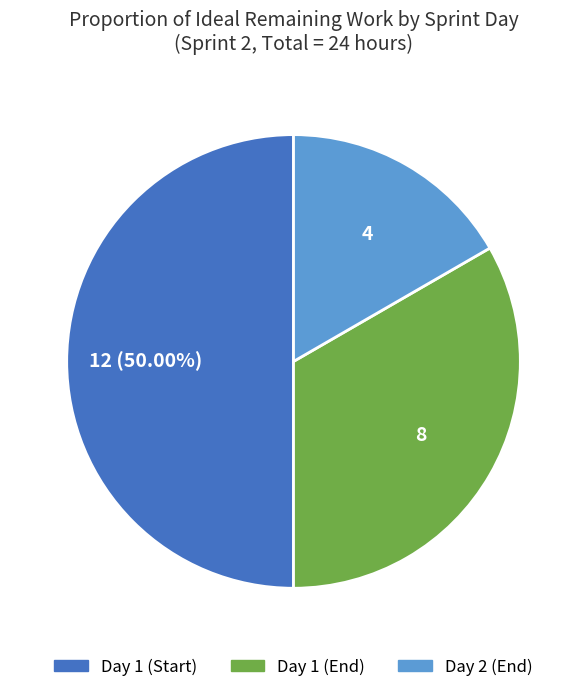

How many segments does this pie chart have?

3